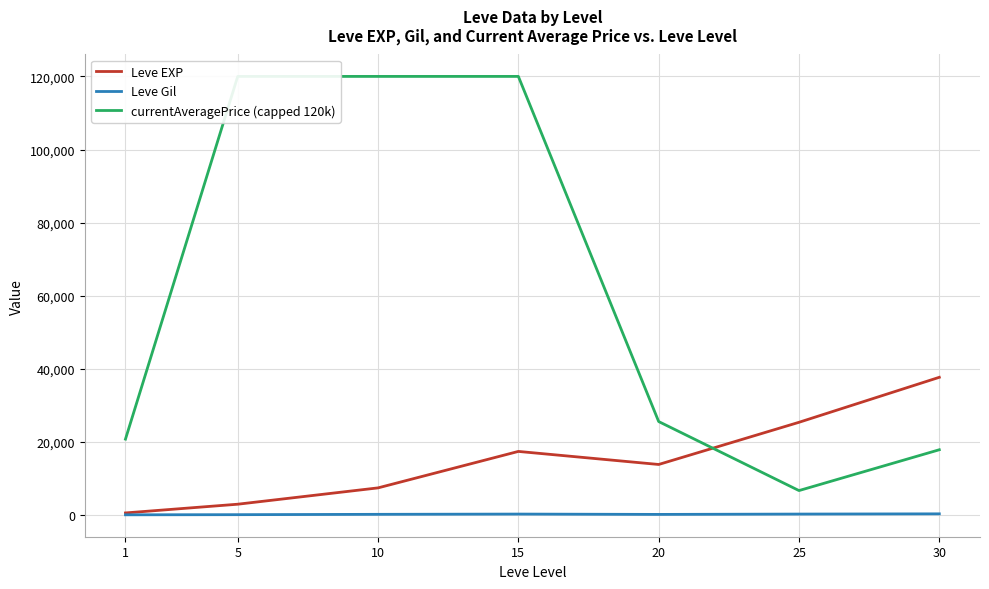

Reading left to right, what are all the values shown in this chart?

Leve EXP: 625.0	3008.3	7475.0	17445.0	13876.7	25410.0	37715.0
Leve Gil: 113.0	149.3	242.5	312.0	220.8	312.7	375.2
currentAveragePrice (capped 120k): 20808.3	120000.0	120000.0	120000.0	25615.0	6738.7	17903.5